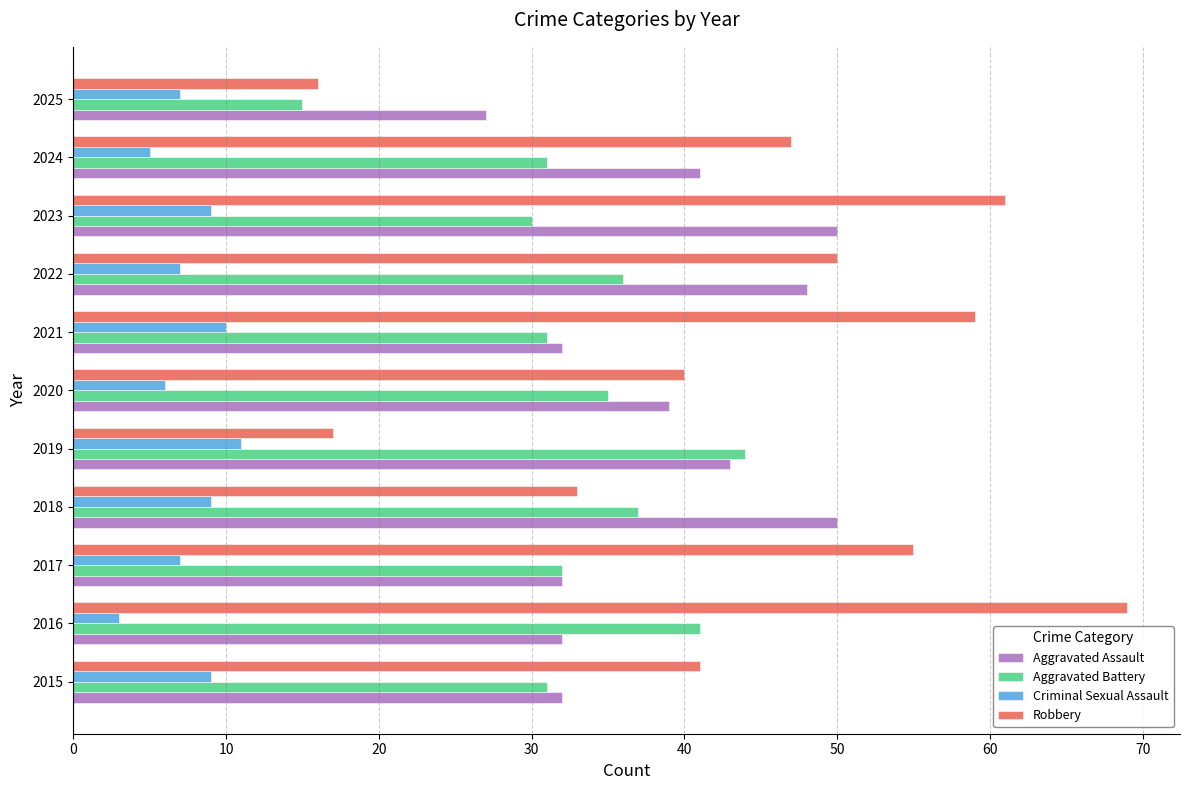

What is the difference between the maximum and minimum values in the Criminal Sexual Assault series?

8